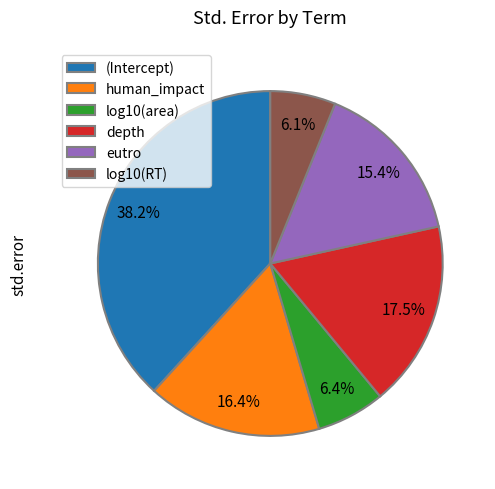

What portion of the pie excludes (Intercept)?

61.8%